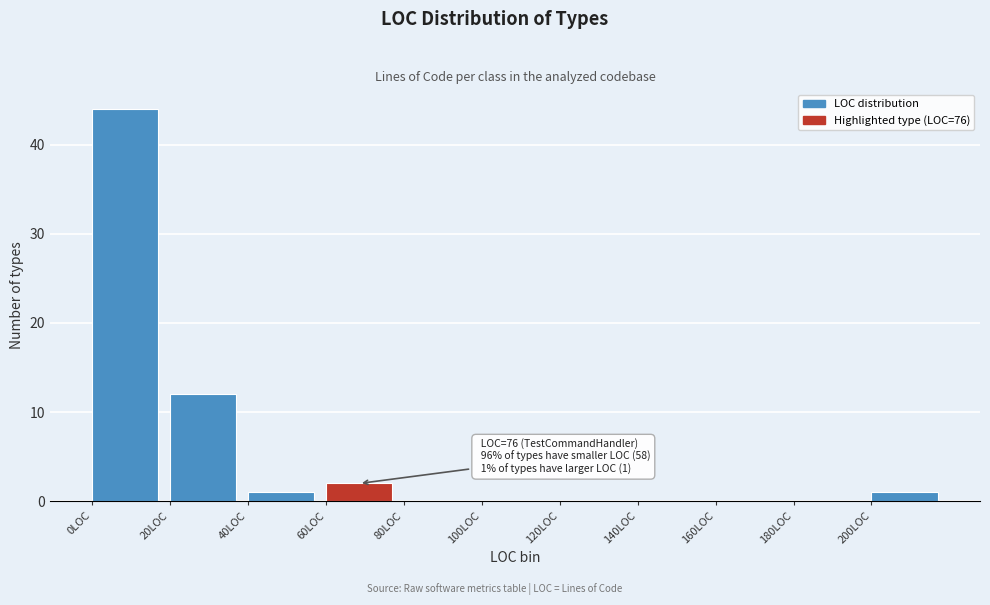

Over which range of the x-axis is the bar tallest?

0 to 20